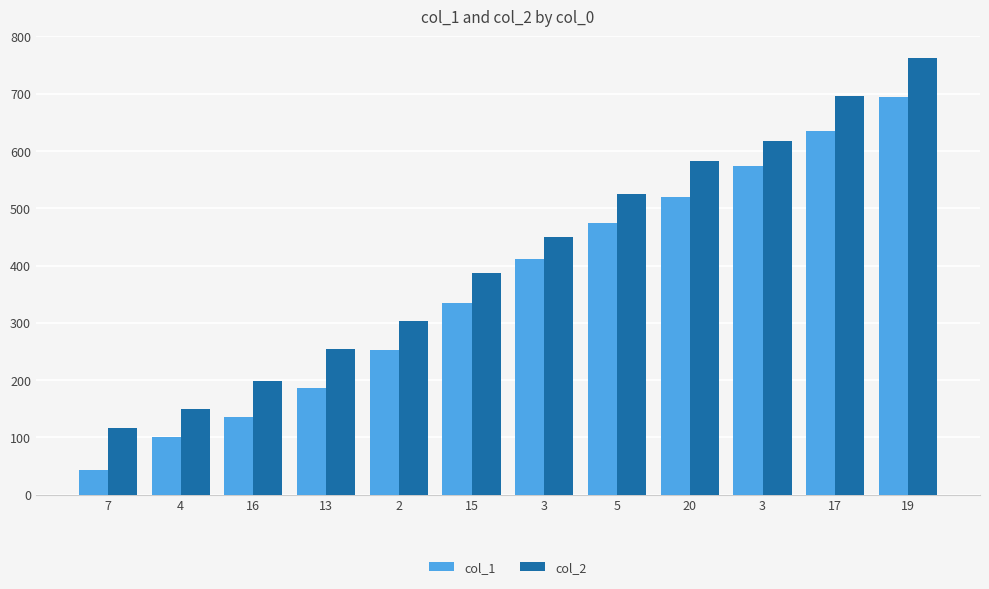

How many bars are there in each group?

2